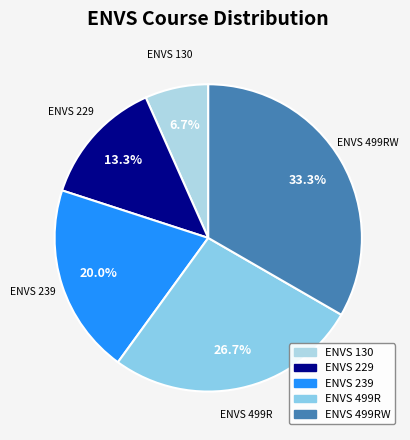

Does any single category account for the majority?

No